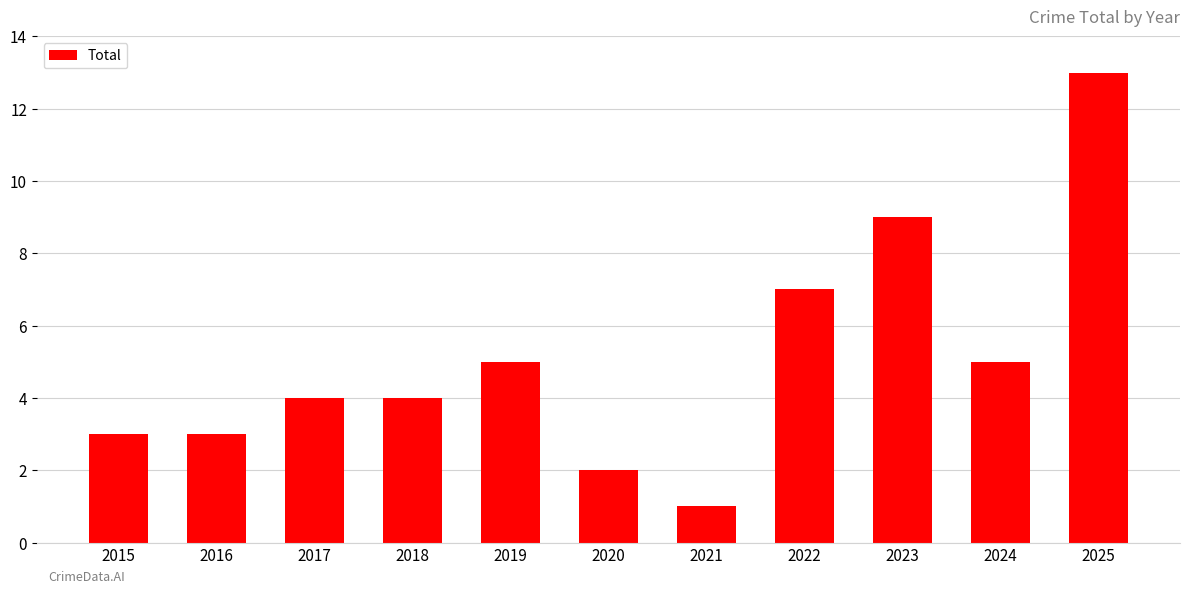

What value does the data have at 2022?

7